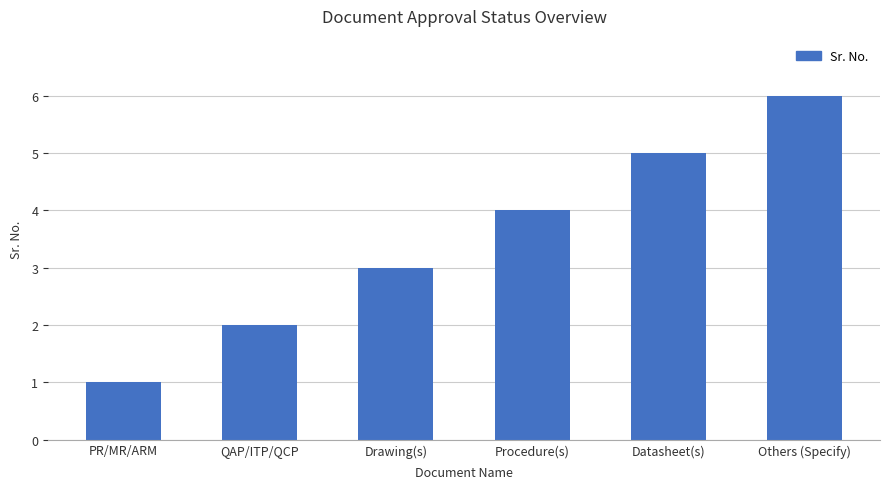

Does the chart contain stacked bars?

No